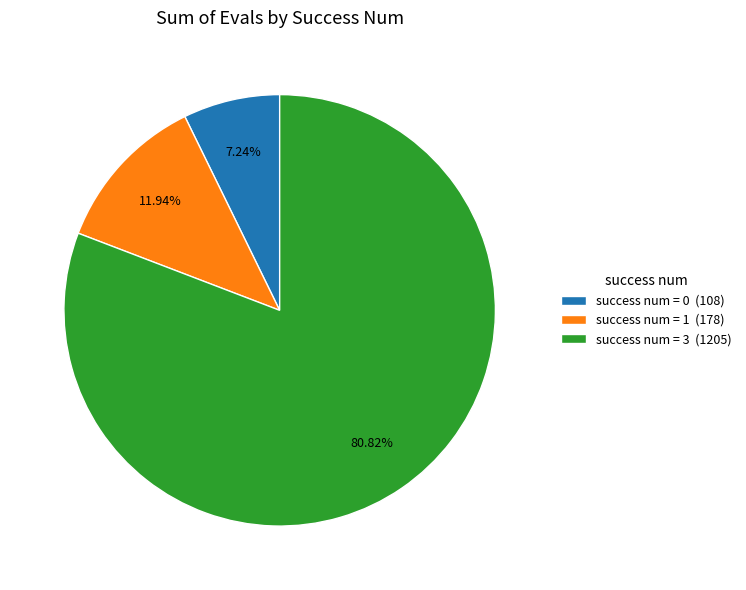

Which category has the biggest portion of the pie?

success num = 3 (1205)